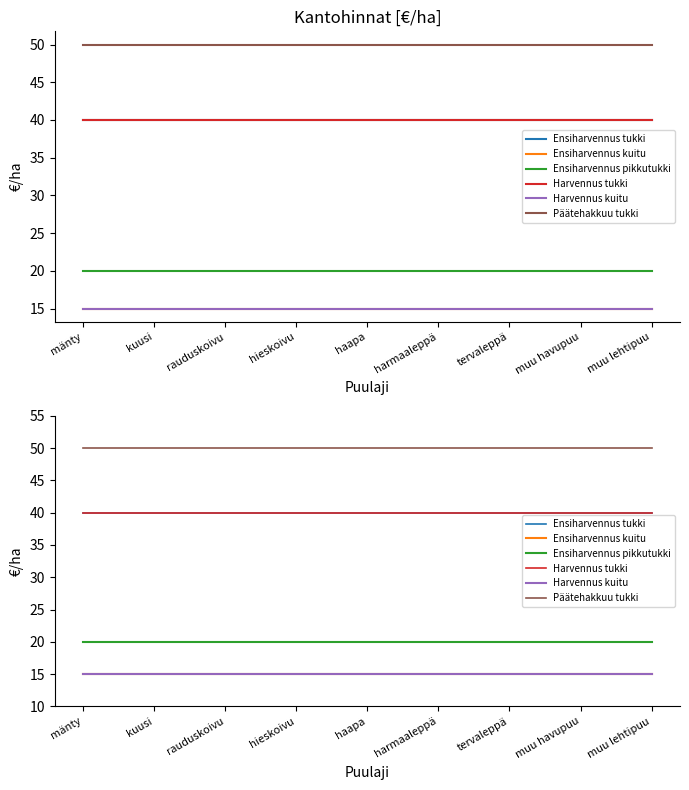

What is the difference between the highest and lowest values at haapa?

35